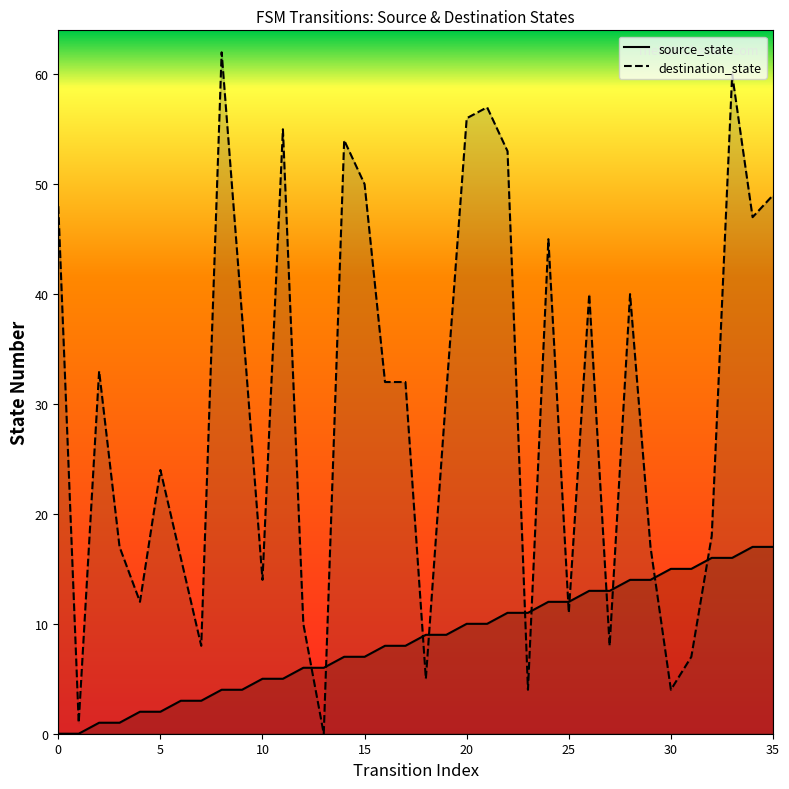

What is the average value of the source_state series?

8